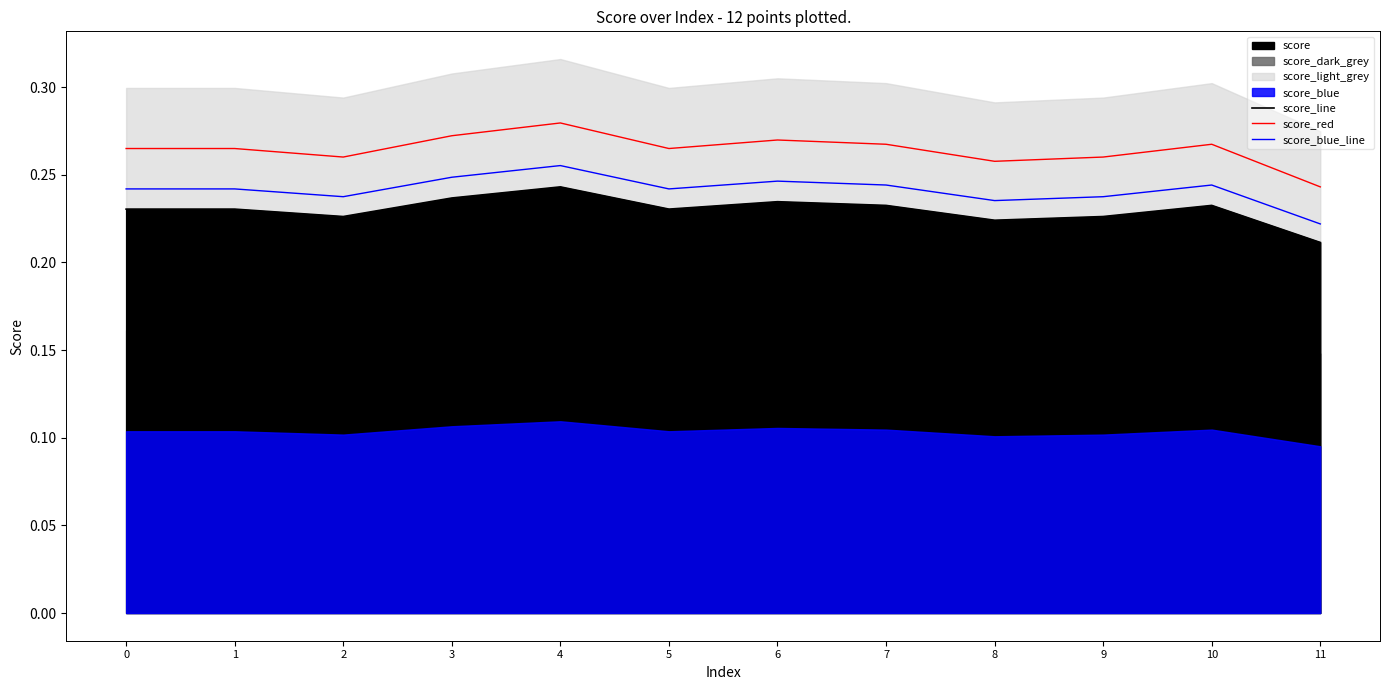

What is the lowest value of the score_red series?

0.2